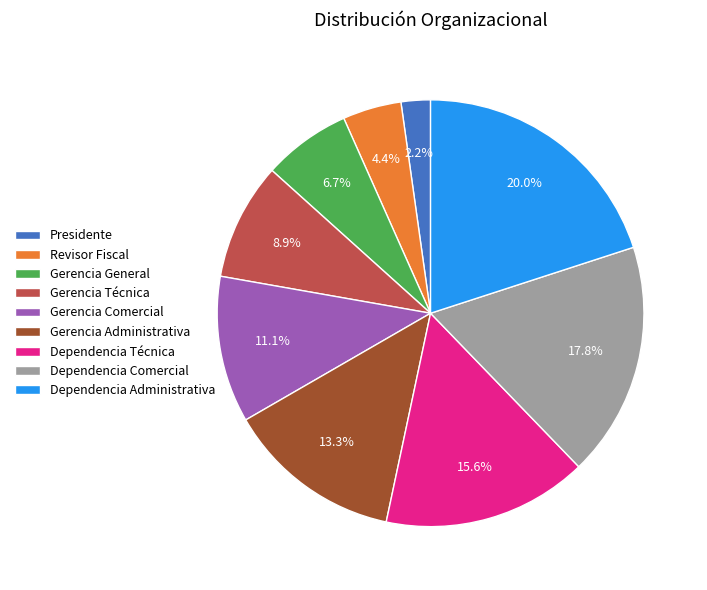

What percentage is the Presidente slice, to the nearest percent?

2%